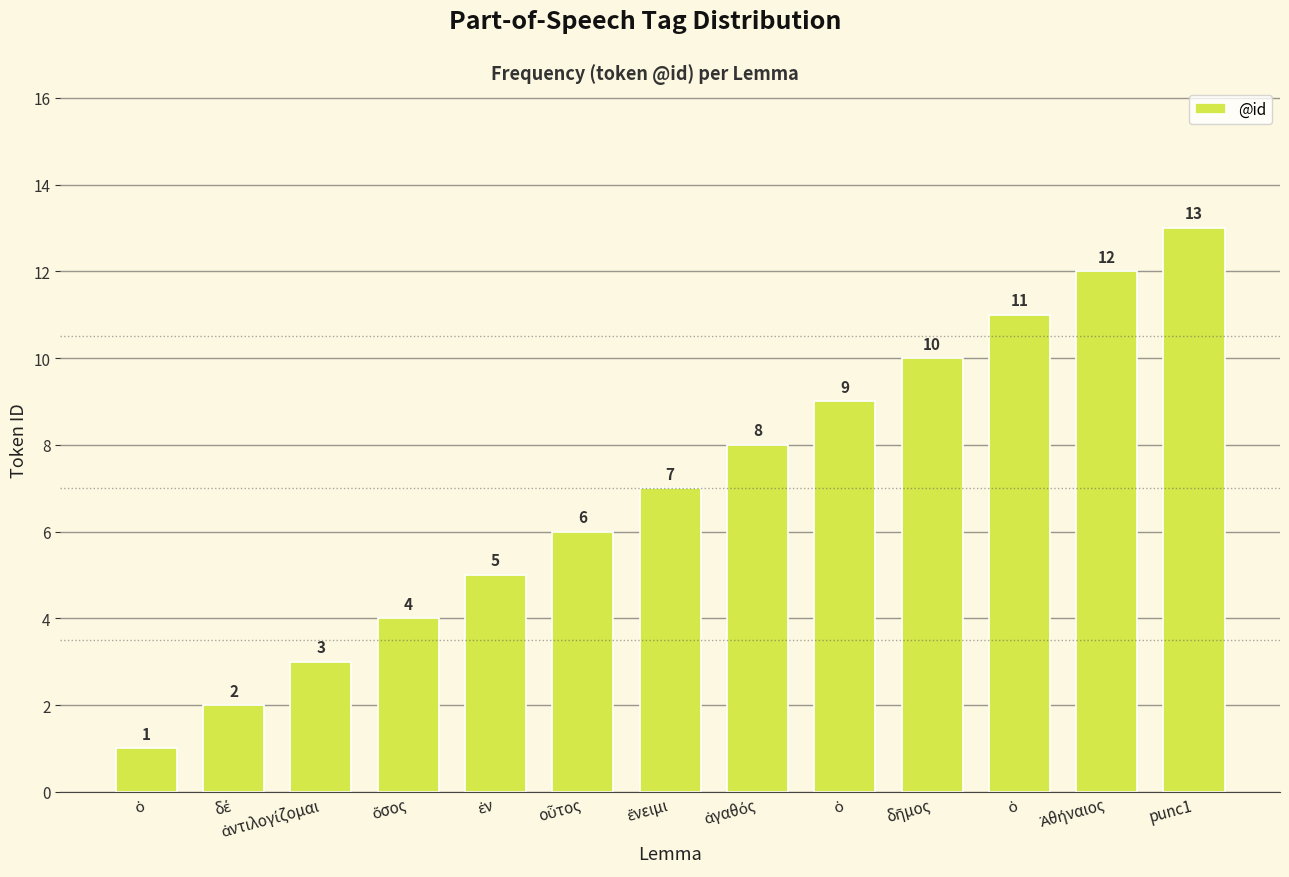

How many series are shown in this chart?

1